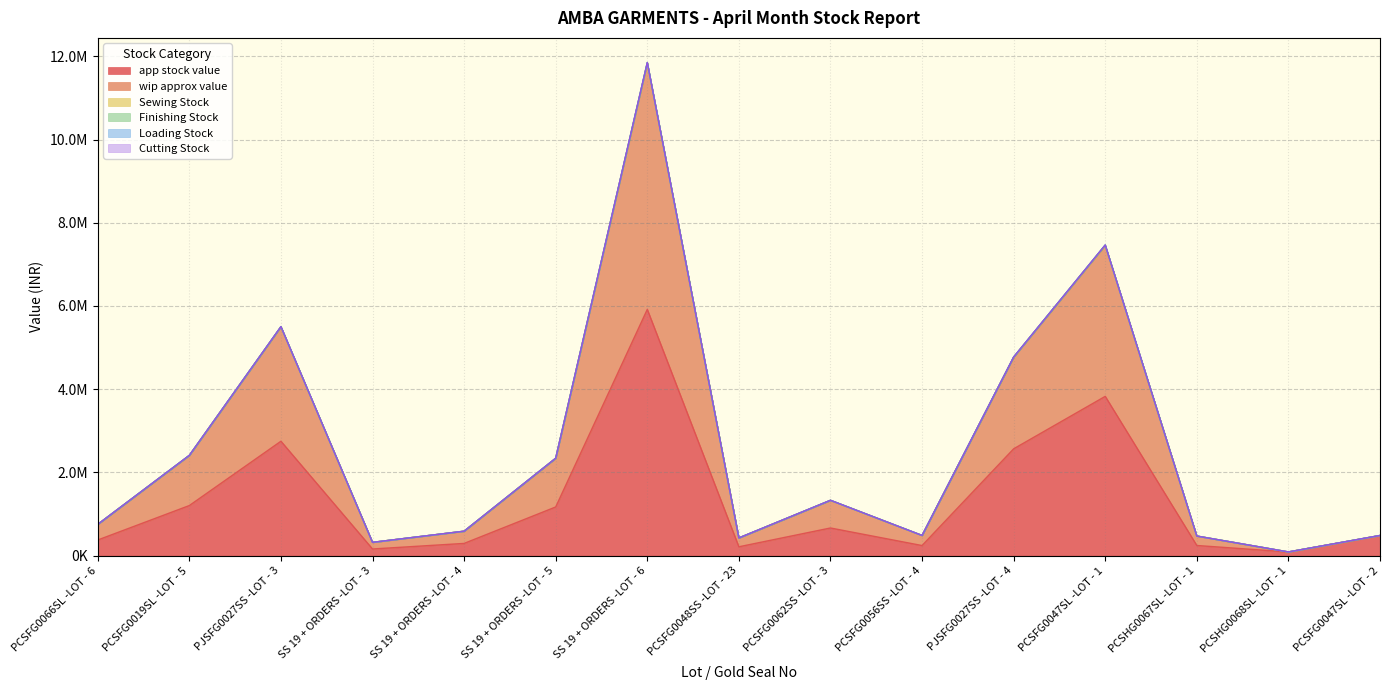

What is the difference between the highest and lowest values at PCSHG0068SL -LOT - 1?

694.0